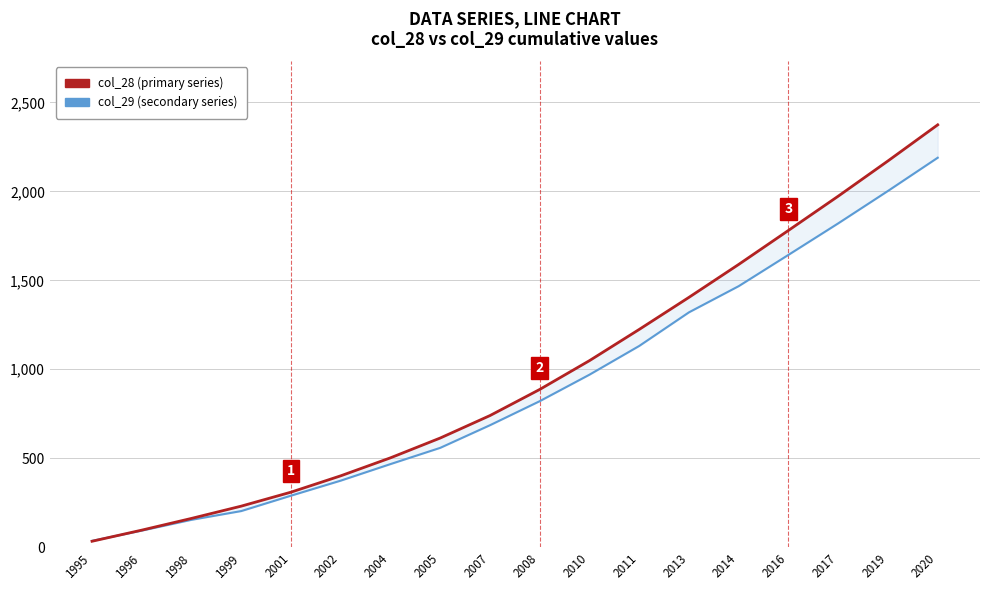

What is the difference between the col_28 (primary series) values at 2007 and 1998?

578.0